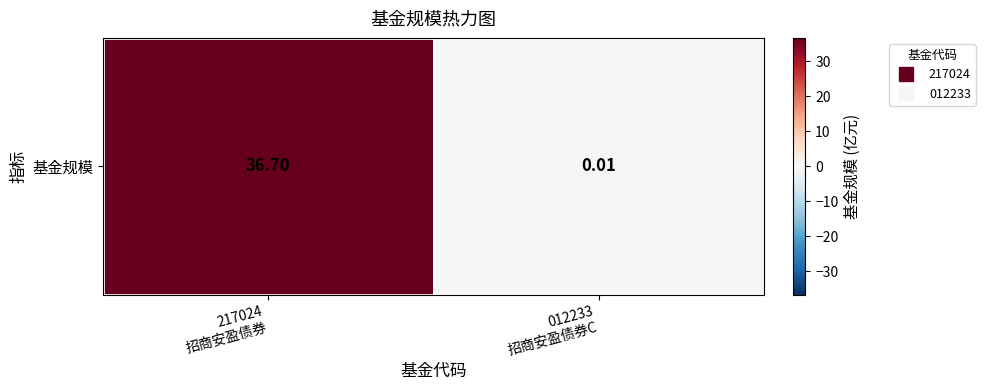

Count the number of values greater than 36.

1